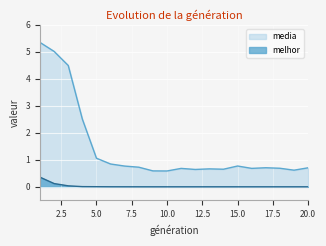

Reading left to right, extract all data points from this chart.

media: 5.3	5.0	4.5	2.5	1.1	0.8	0.8	0.7	0.6	0.6	0.7	0.6	0.7	0.7	0.8	0.7	0.7	0.7	0.6	0.7
melhor: 0.4	0.1	0.0	0.0	0.0	0.0	0.0	0.0	0.0	0.0	0.0	0.0	0.0	0.0	0.0	0.0	0.0	0.0	0.0	0.0